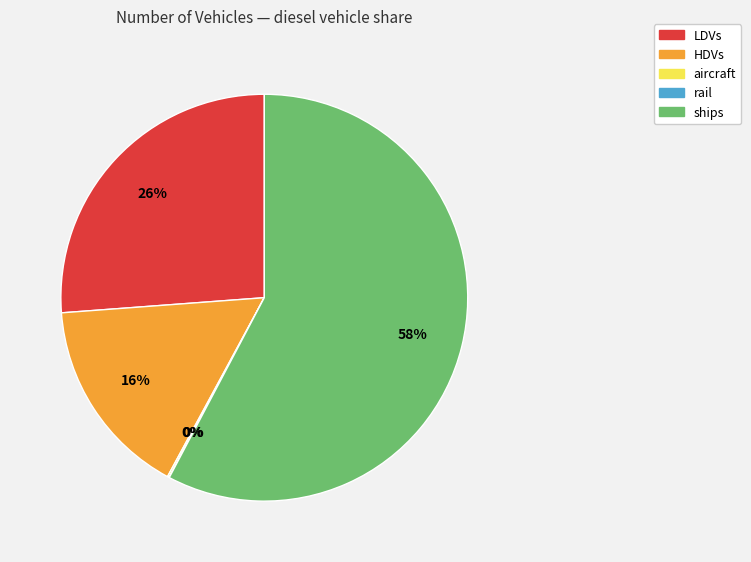

To the nearest percent, what is the average slice percentage?

20%